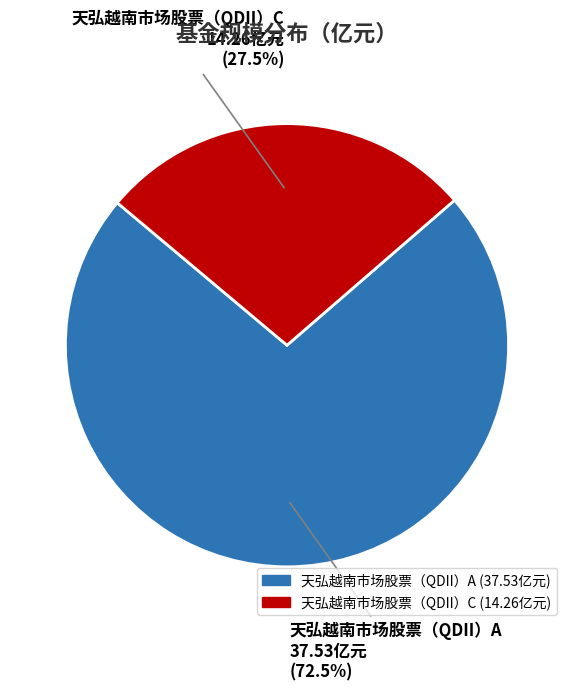

Rank the categories by value from highest to lowest.

天弘越南市场股票（QDII）A, 天弘越南市场股票（QDII）C